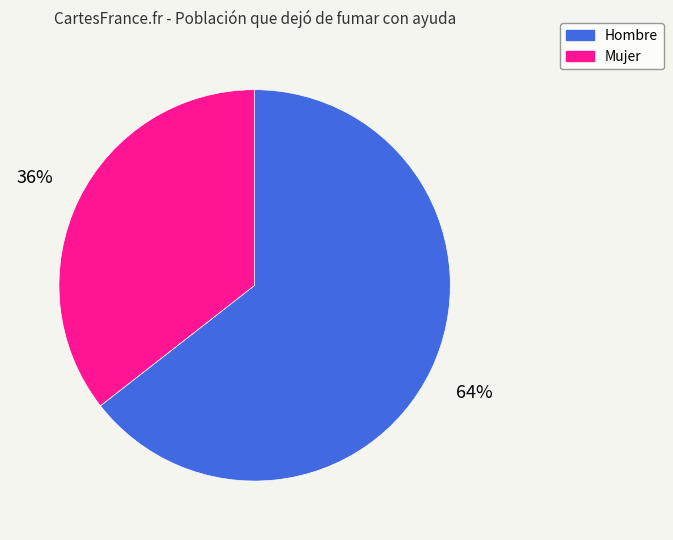

To the nearest percent, what is the average slice percentage?

50%